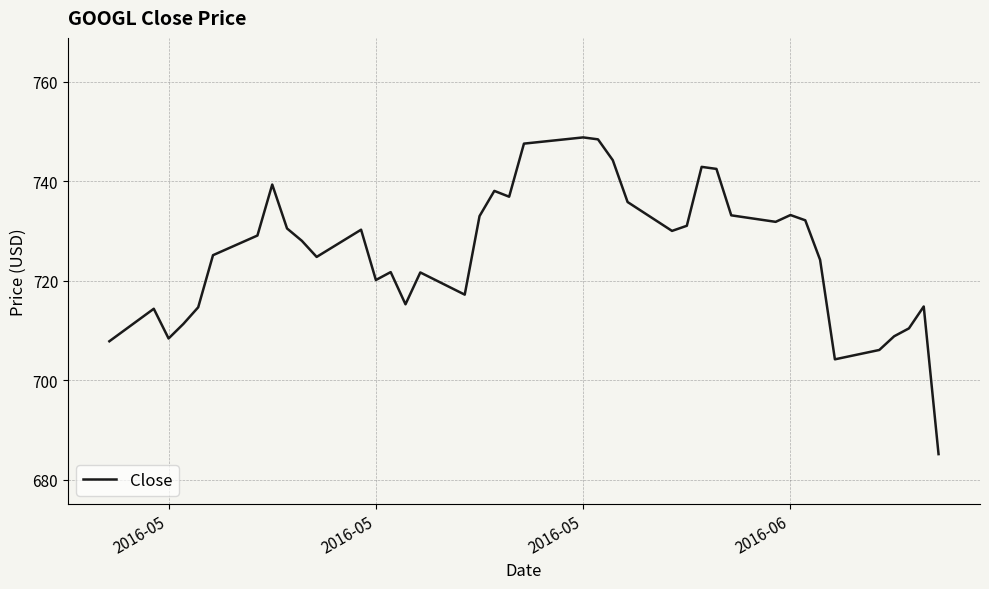

What is the difference between the maximum and minimum values?

63.6